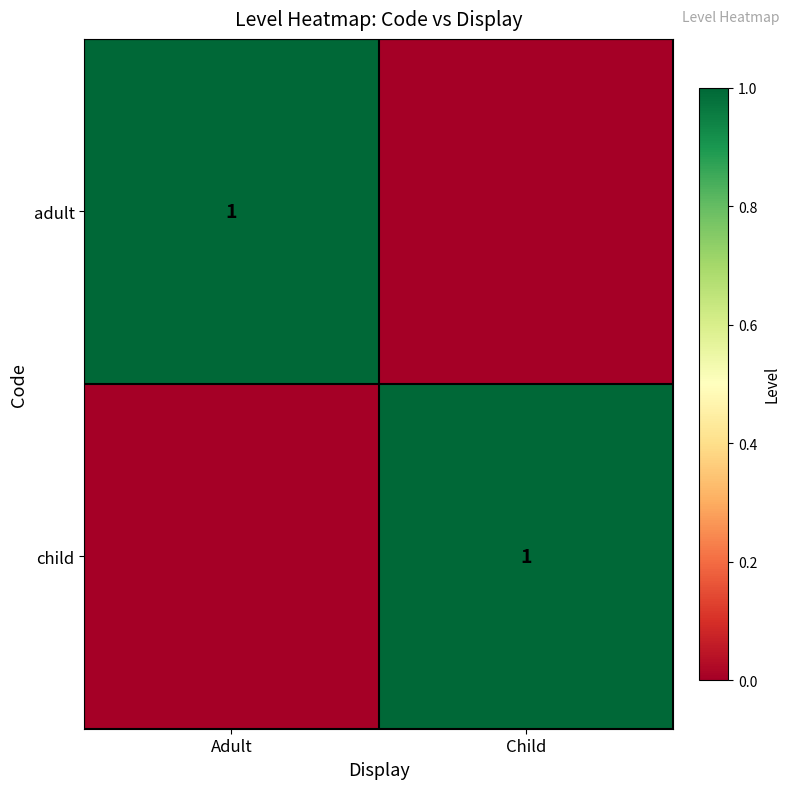

What is the spread (max minus min) of values at Child?

1